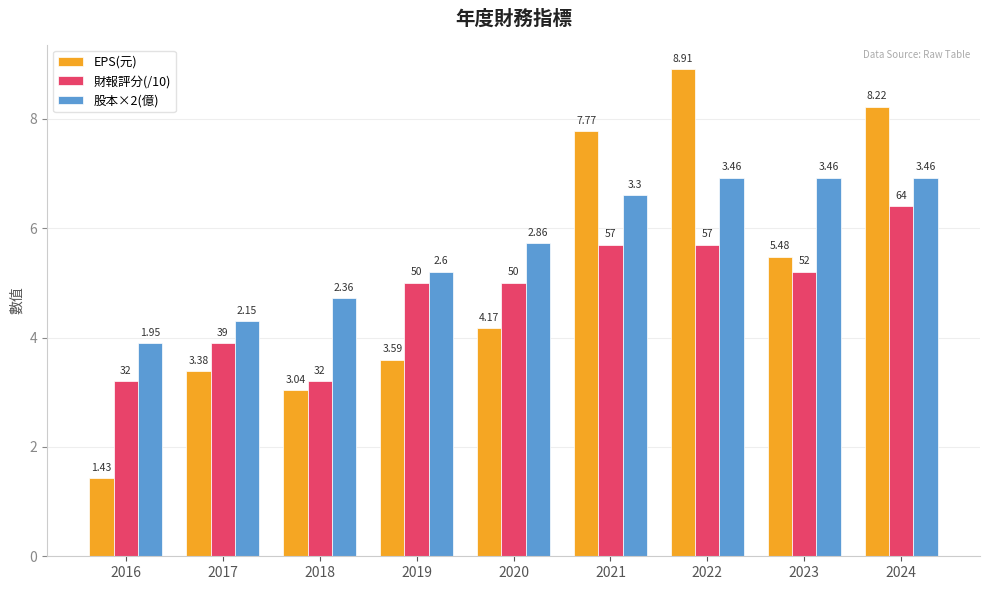

List the series in order of their peak value, lowest first.

財報評分(/10), 股本×2(億), EPS(元)